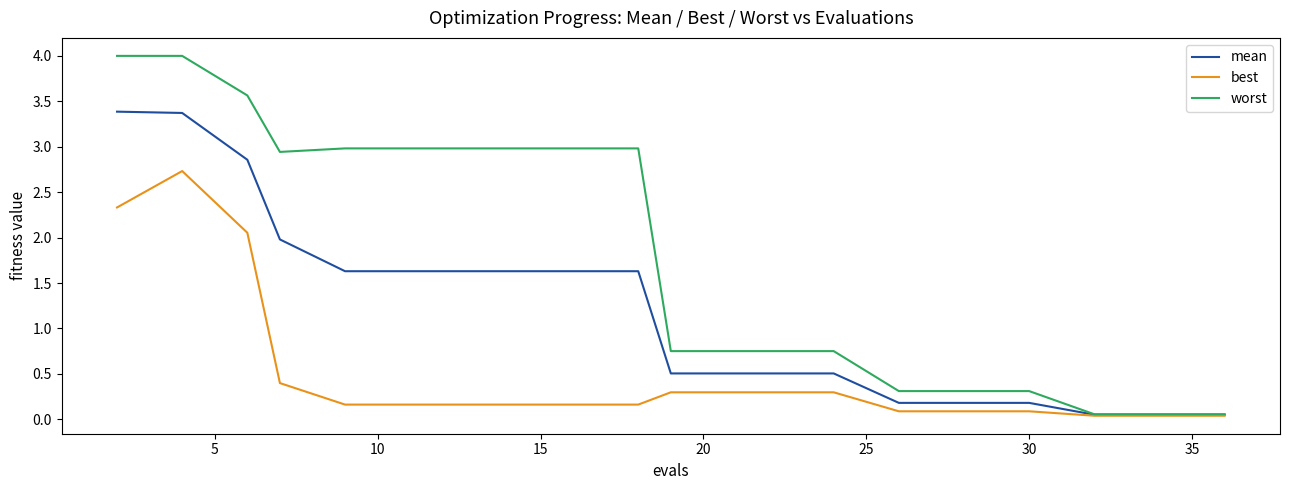

Which series has the largest total across all categories?

worst